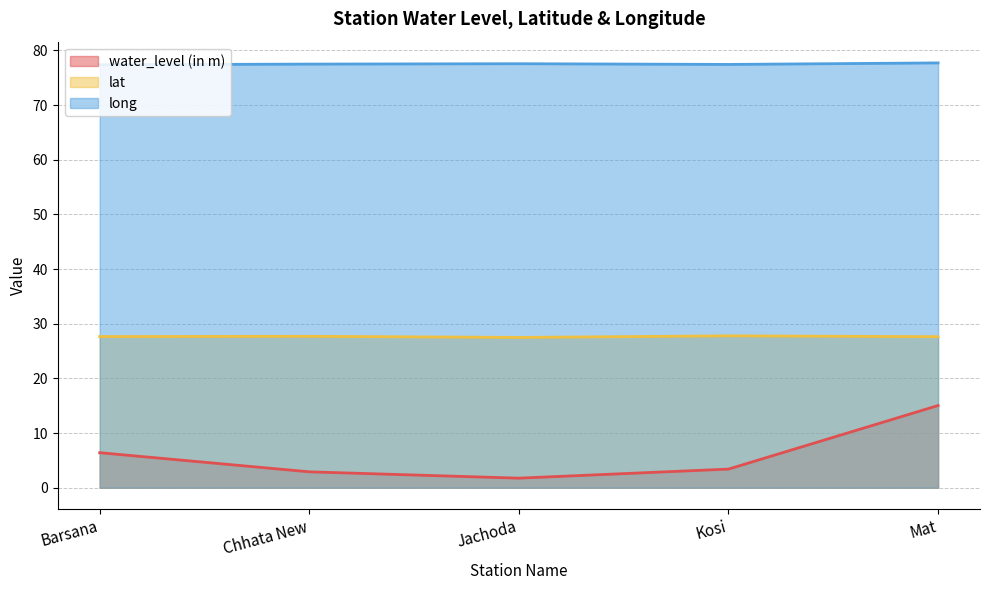

What is the sum of all long values?

387.6